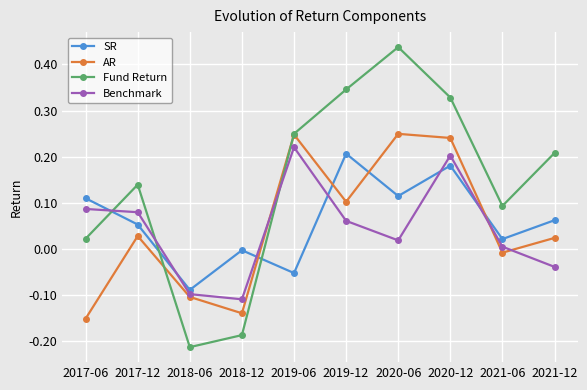

Which category has the highest value across all series?

2020-06